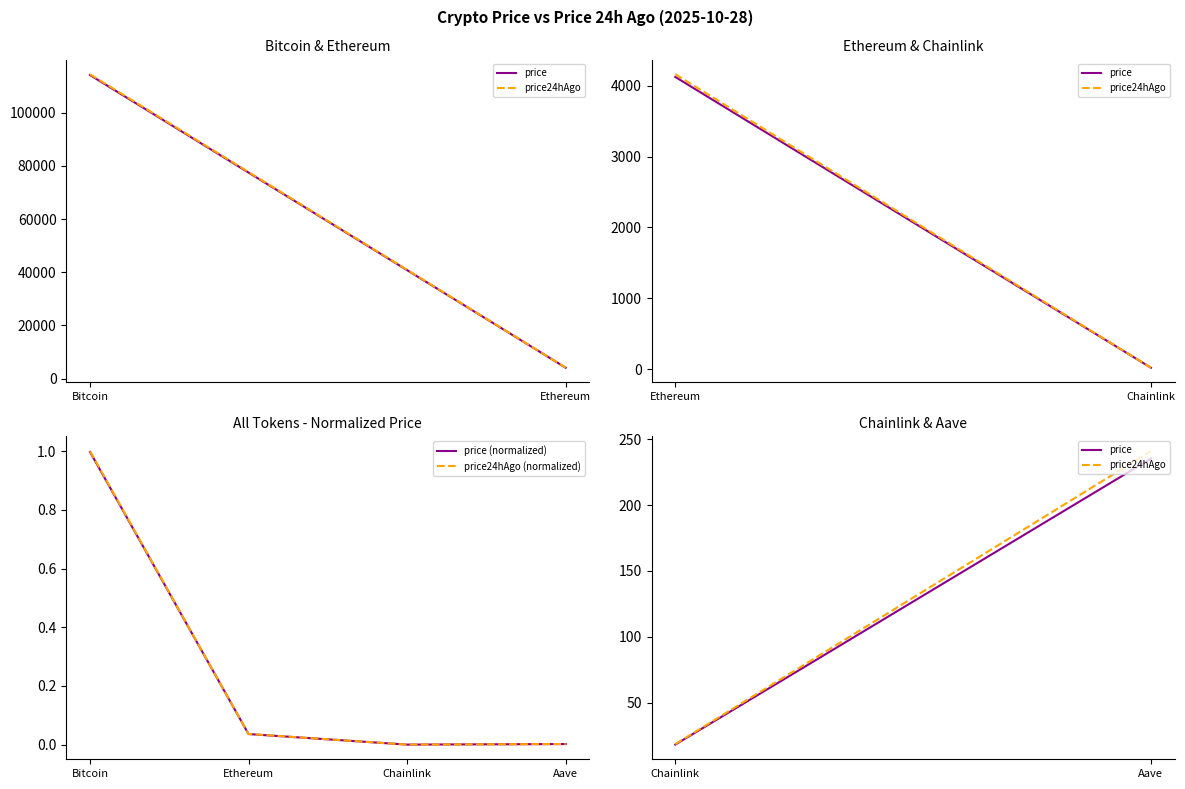

Which series changed the most between Ethereum and Aave?

price24hAgo (normalized)